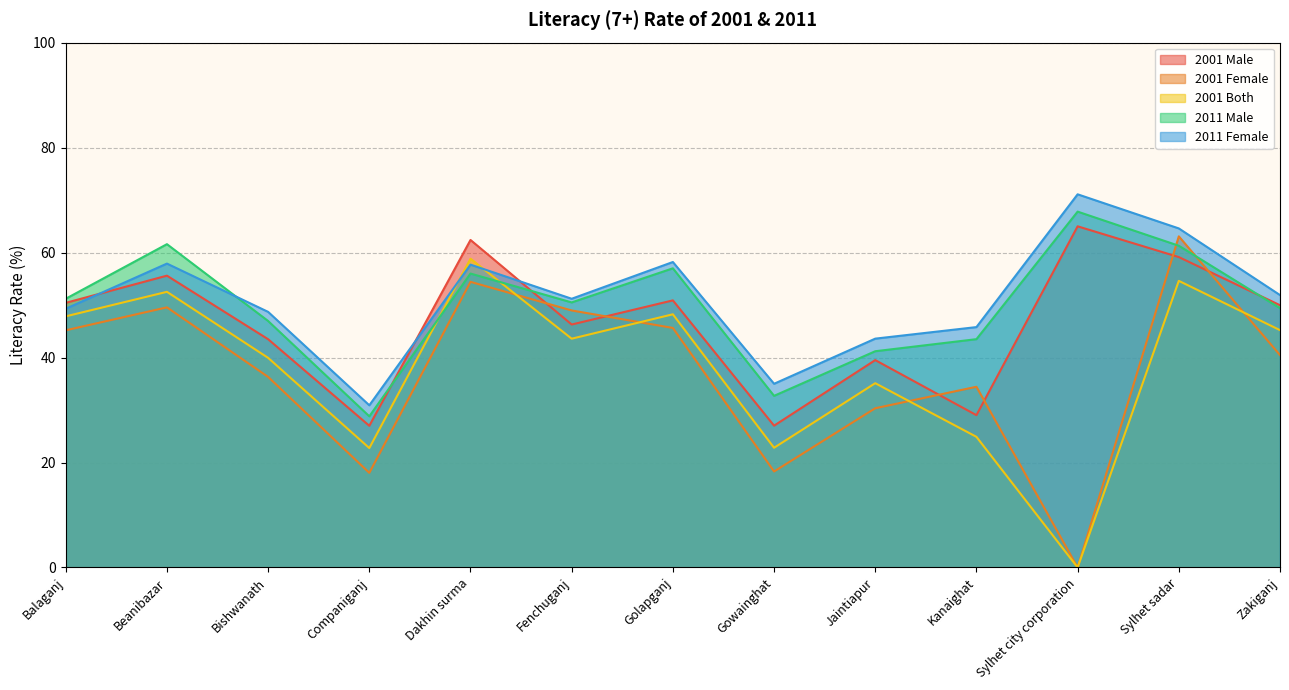

Reading left to right, extract all data points from this chart.

2001 Male: 50.4	55.6	43.5	27.0	62.4	46.3	50.9	27.0	39.5	29.0	65.0	59.1	50.0
2001 Female: 45.2	49.6	36.3	18.0	54.4	49.0	45.6	18.3	30.3	34.4	0.0	63.1	40.5
2001 Both: 47.9	52.5	39.9	22.8	58.8	43.6	48.2	22.8	35.1	24.9	0.0	54.6	45.2
2011 Male: 51.2	61.6	47.0	28.8	56.0	50.5	57.0	32.7	41.2	43.5	67.8	61.3	49.4
2011 Female: 49.3	57.9	48.7	30.9	57.7	51.2	58.2	35.0	43.6	45.8	71.1	64.6	51.9